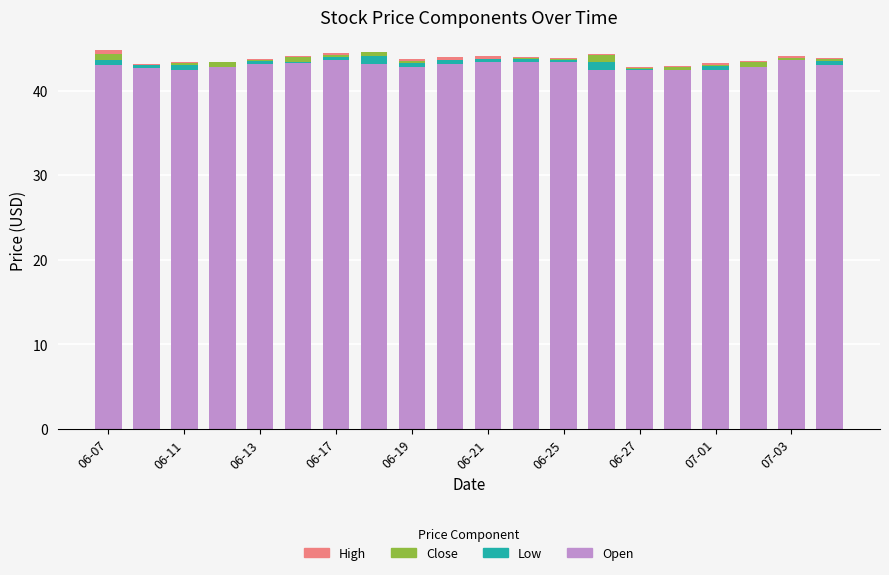

What is the average value of the Open series?

43.0